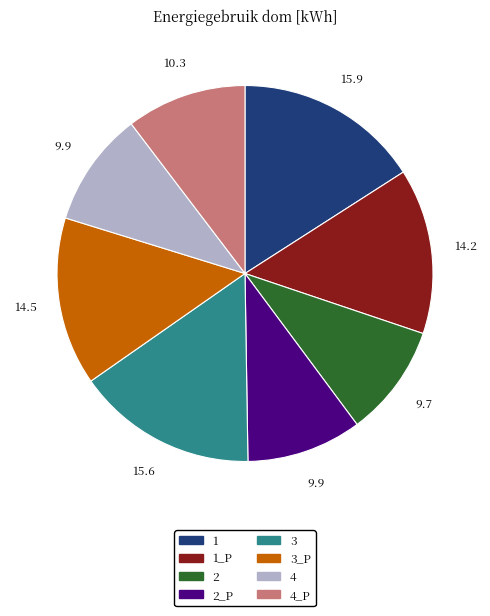

Is the sum of 2_P and 4_P greater than half?

No